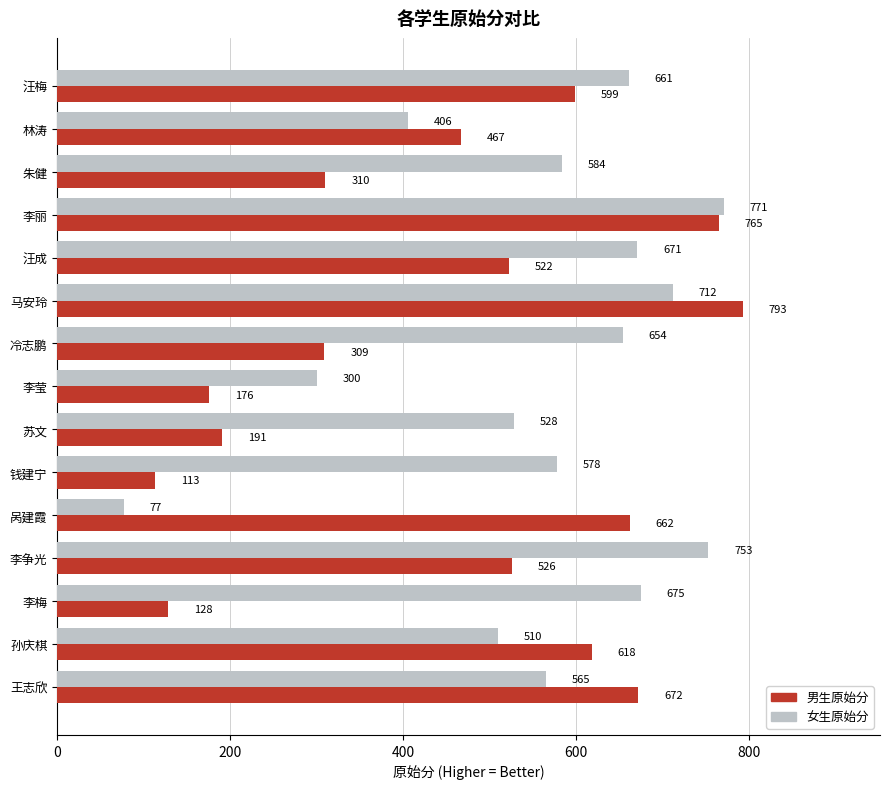

At 李丽, list the series in order from largest to smallest.

女生原始分, 男生原始分